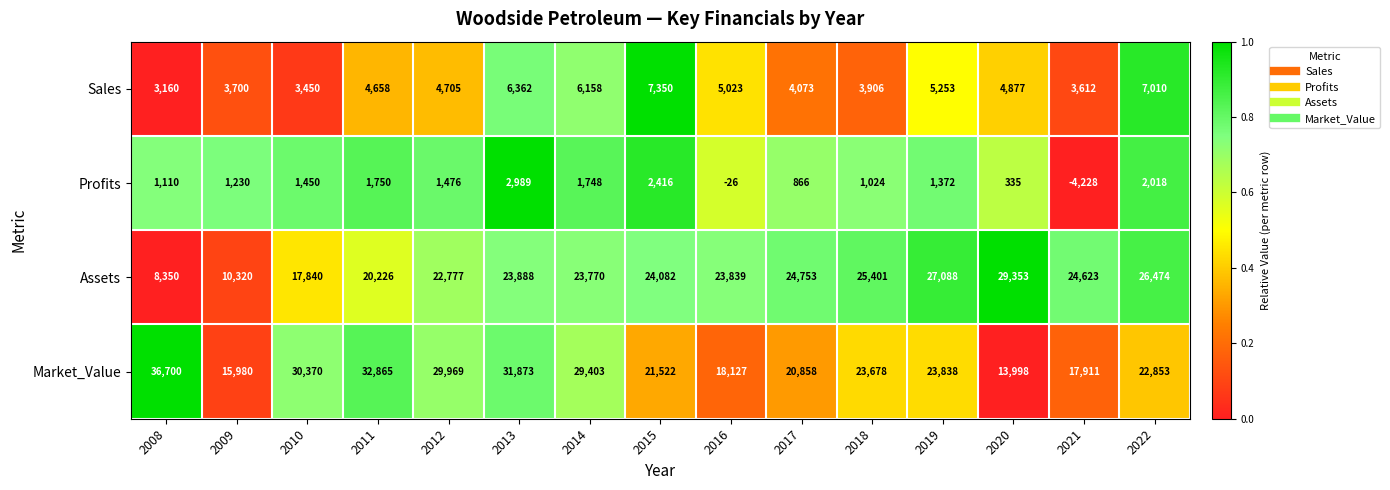

What is the total value across all series at 2014?

61079